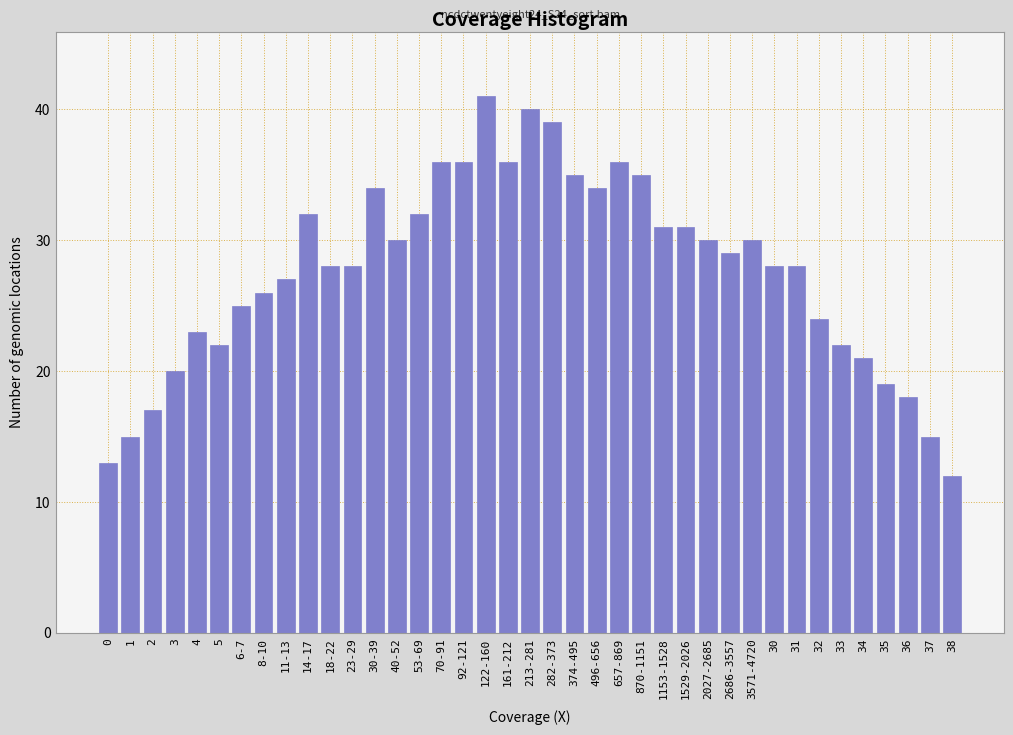

What value does the data have at 5?

22